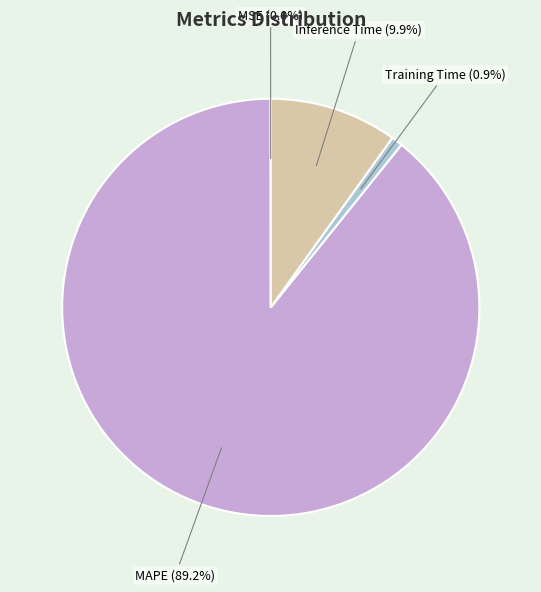

Does MAPE account for over 50% of the chart?

Yes